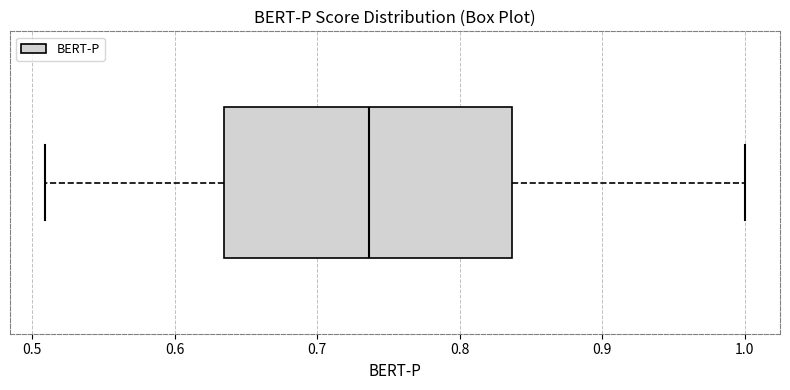

Read this box plot against the x-axis: the position of the median line, the range covered by the box, and the ends of both whiskers. The values are not printed on the chart, so give them approximately, as read against the axis.

median 0.74, box 0.63 to 0.84, whiskers 0.51 to 1.00